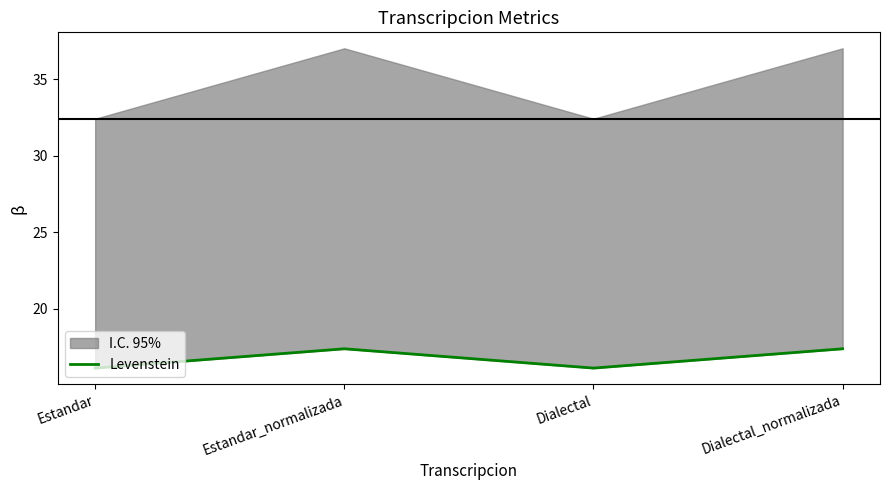

Reading right to left, transcribe all the data shown in this chart.

17.4	16.1	17.4	16.1